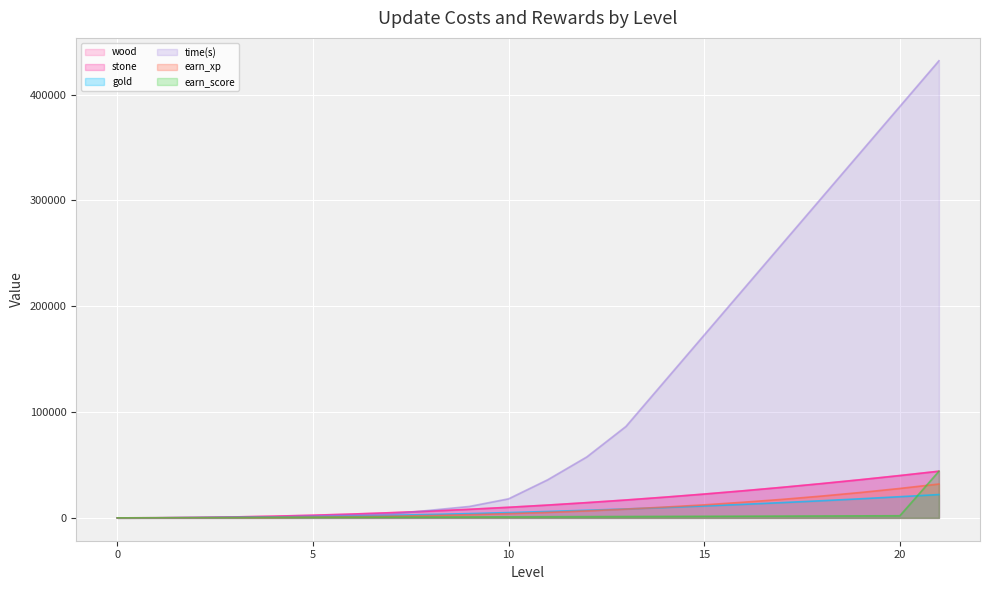

Which series has the largest total across all categories?

time(s)